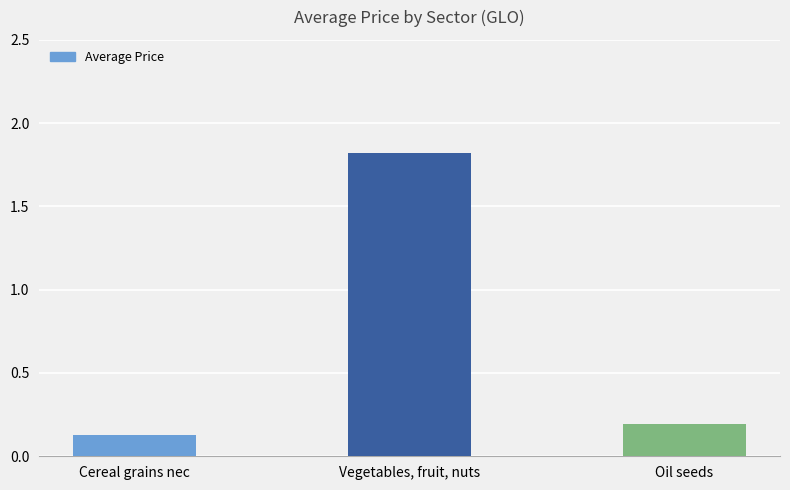

What is the difference between the maximum and minimum values?

1.7